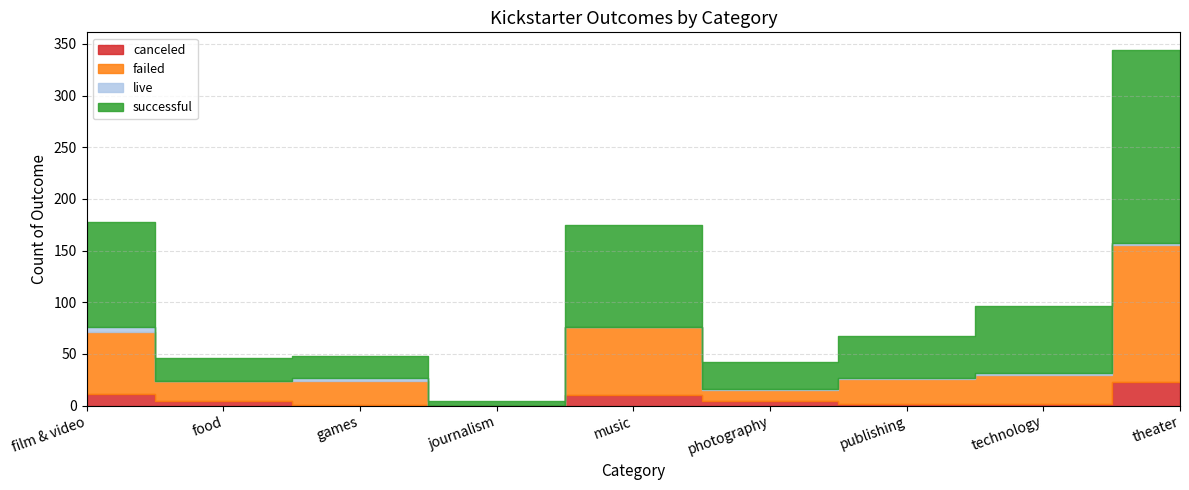

Reading left to right, what are all the values shown in this chart?

canceled: 11	4	1	0	10	4	2	2	23
failed: 60	20	23	0	66	11	24	28	132
live: 5	0	3	0	0	1	1	2	2
successful: 102	22	21	4	99	26	40	64	187